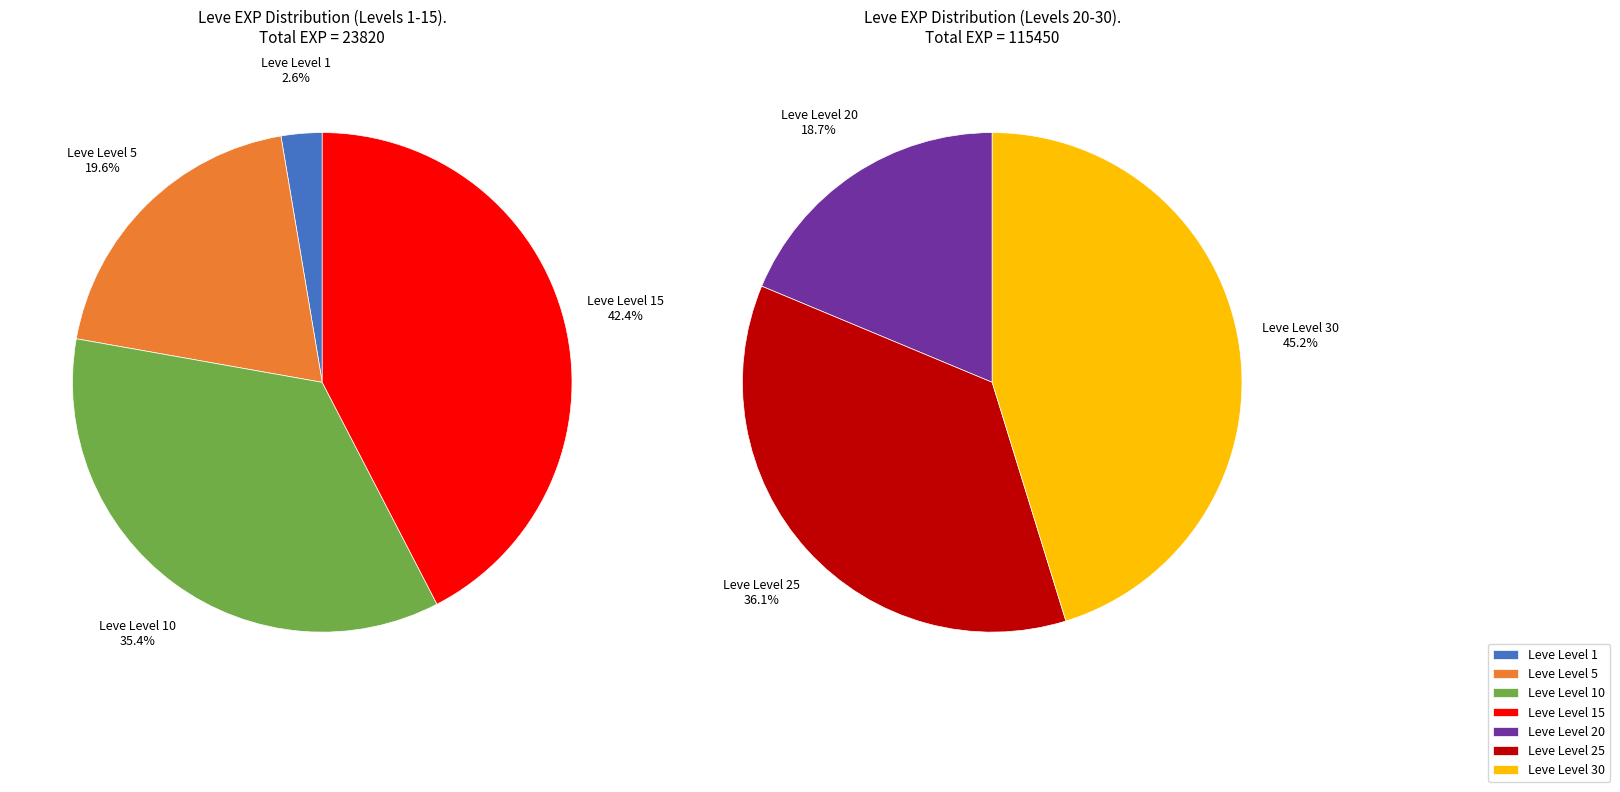

How many segments does this pie chart have?

7